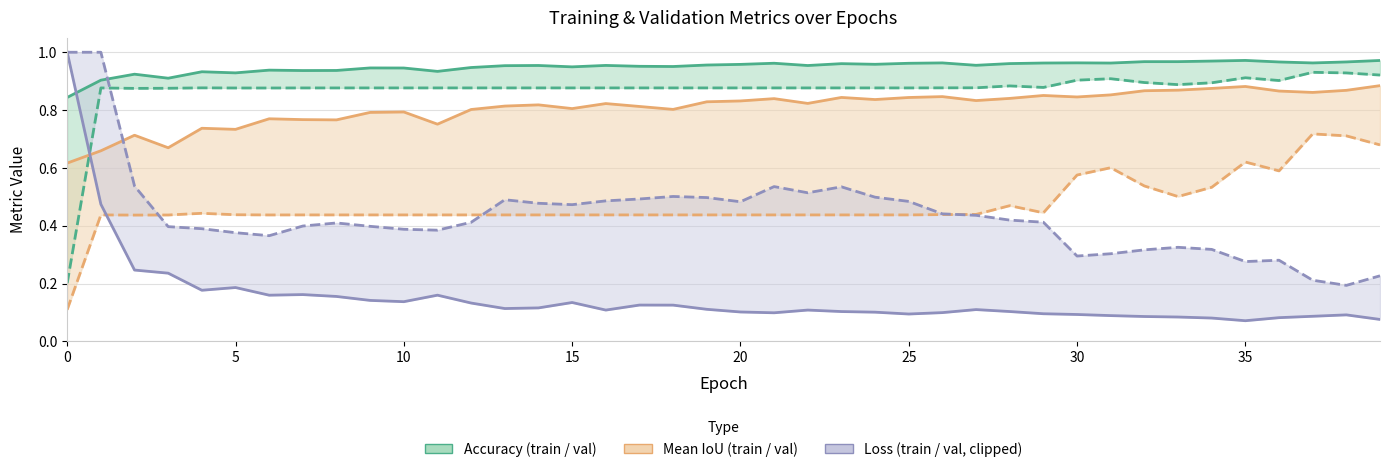

Which series has the largest total across all categories?

accuracy (train)